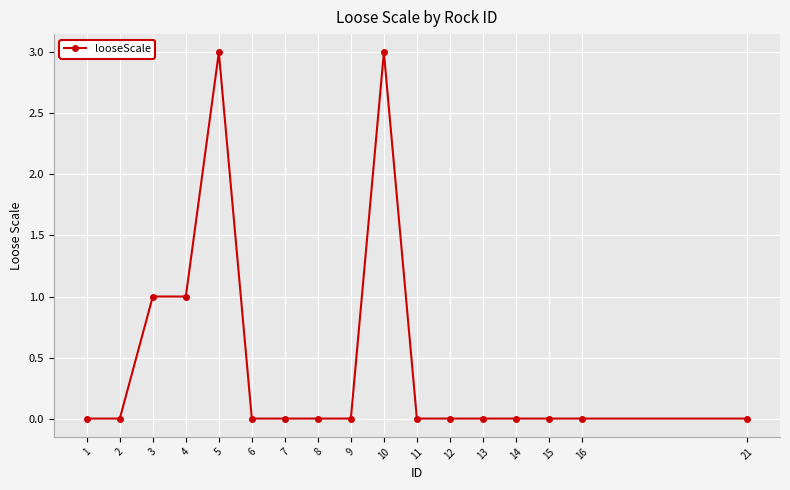

Which has a higher value, 11 or 10?

10